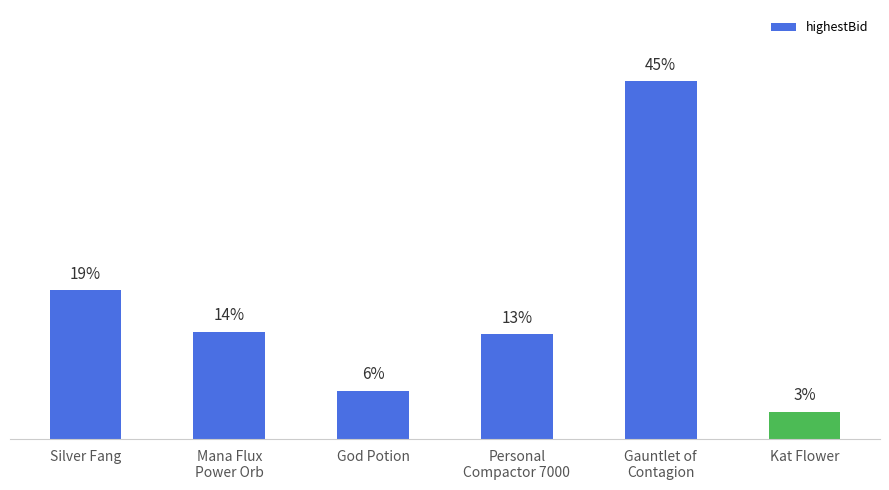

Between God Potion and Silver Fang, which is larger?

Silver Fang